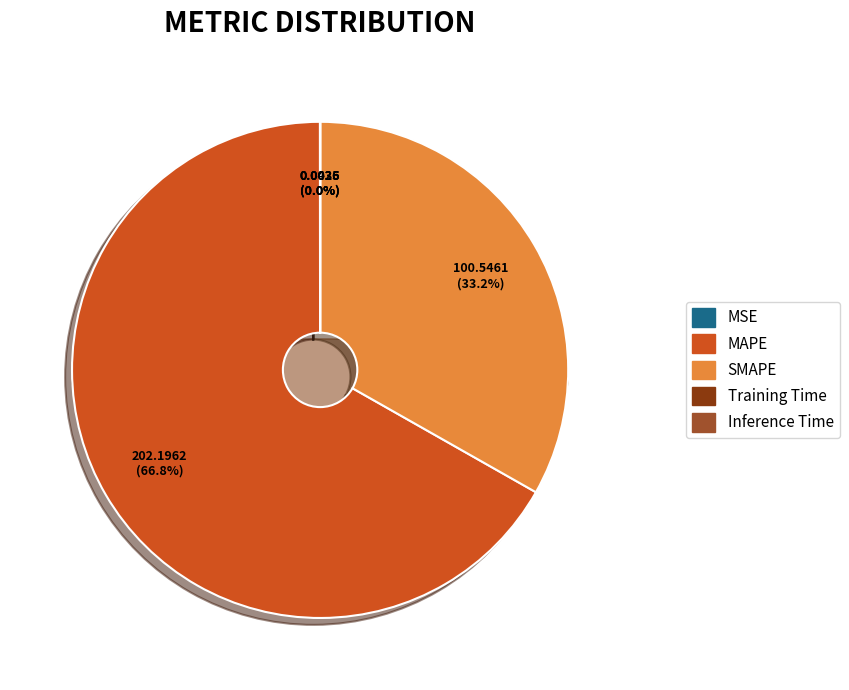

What percentage do Training Time and SMAPE together represent?

33.2%